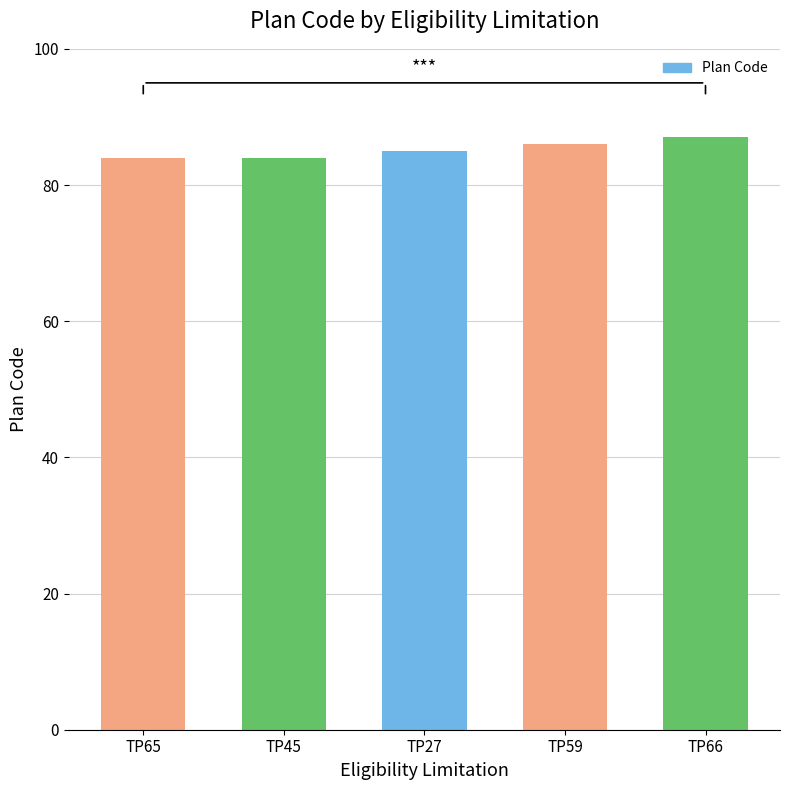

The value at TP66 is 87. True or false?

True